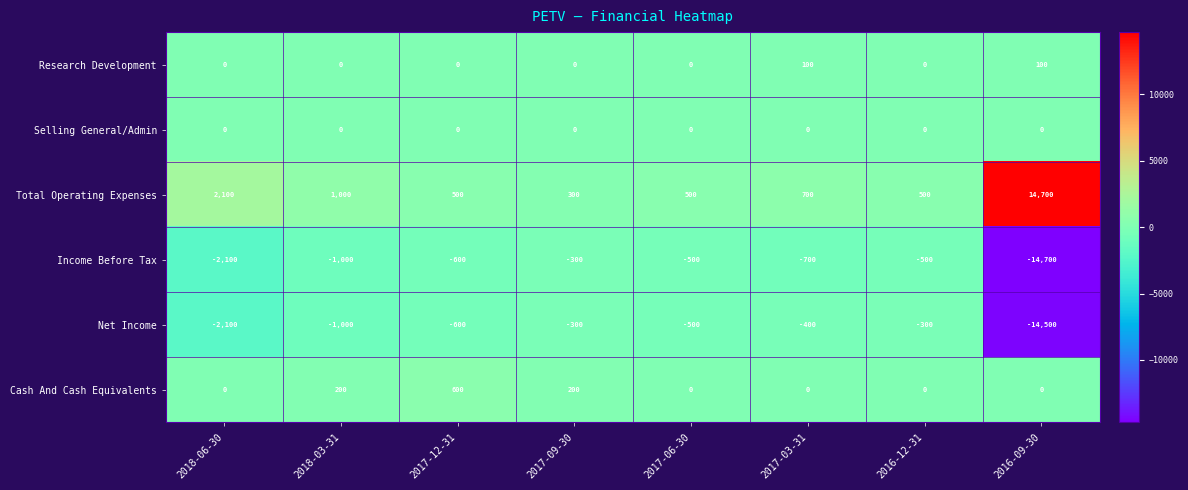

Is it true that Selling General/Admin equals 0 at 2018-03-31?

True